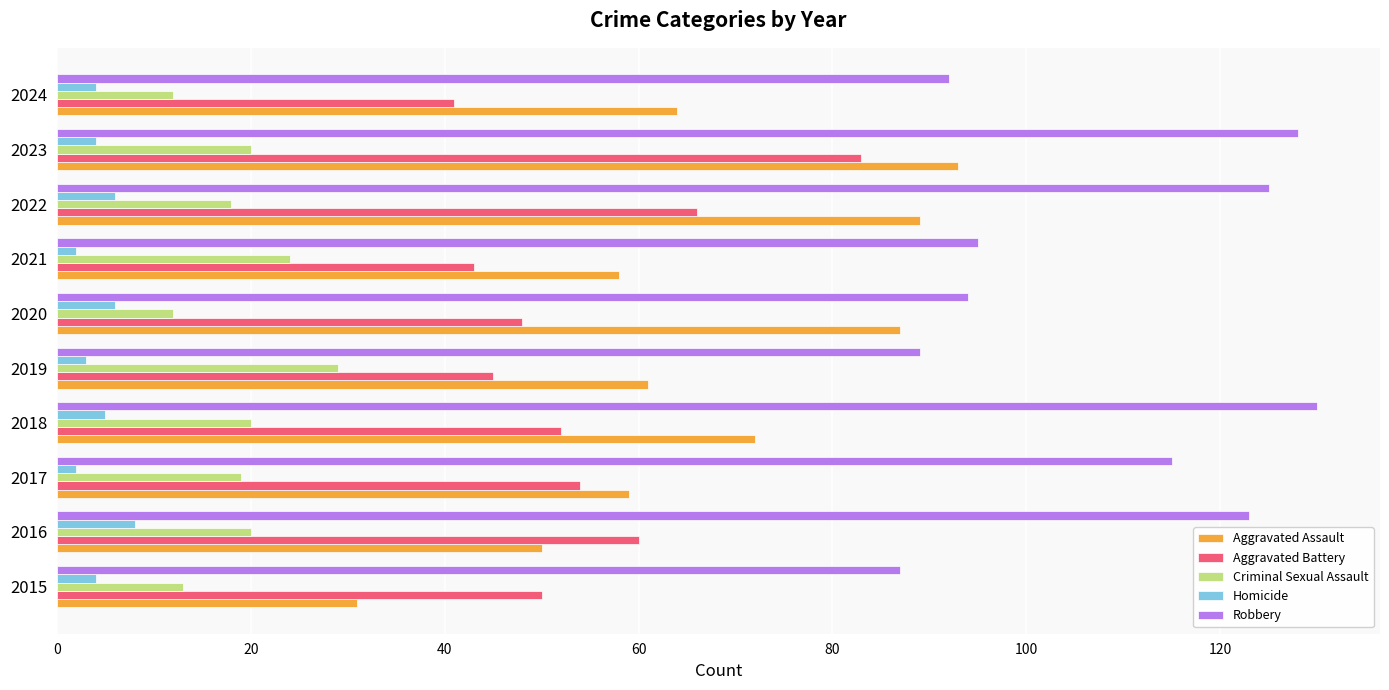

Rank the series by their maximum value, from lowest to highest.

Homicide, Criminal Sexual Assault, Aggravated Battery, Aggravated Assault, Robbery